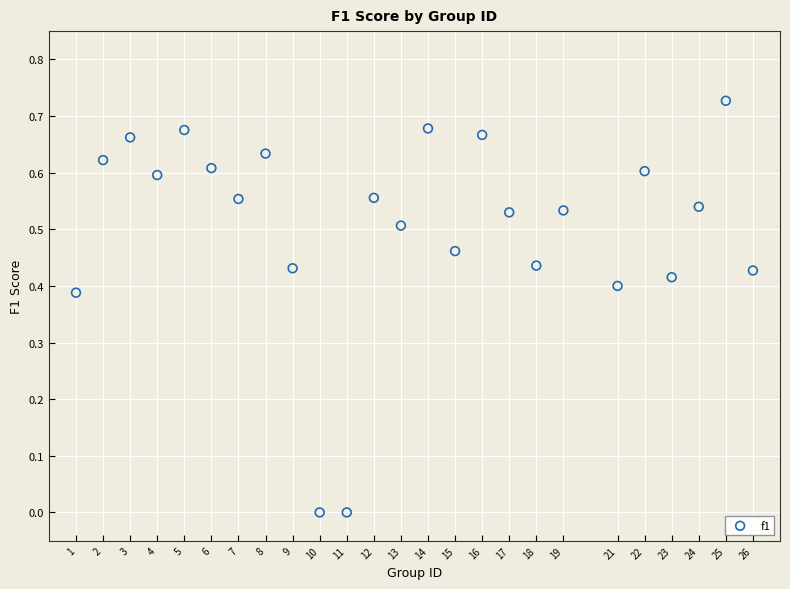

What is the range of X values (max minus min)?

25.0